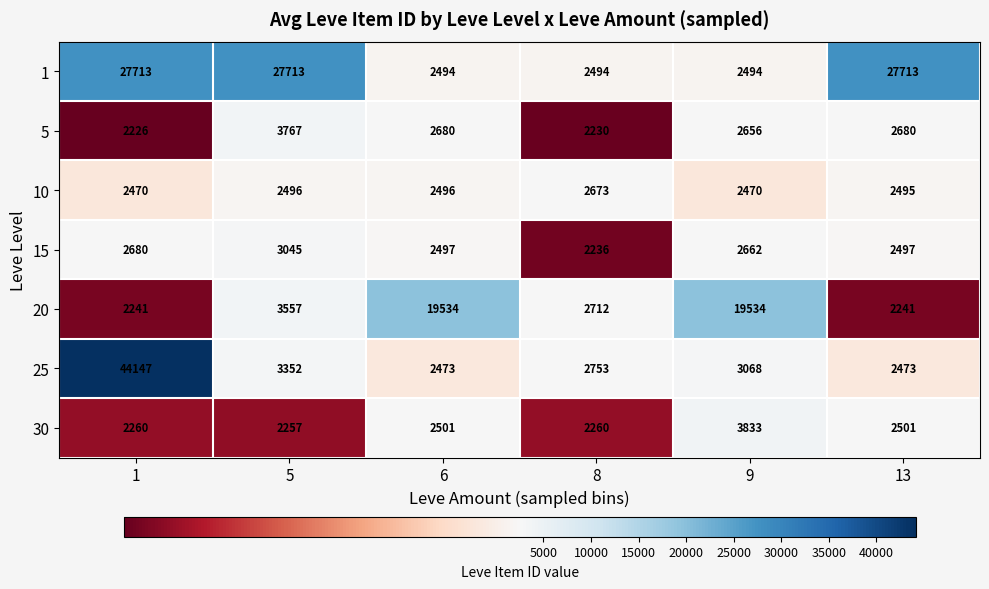

Is it true that 30 equals 2257 at 5?

True